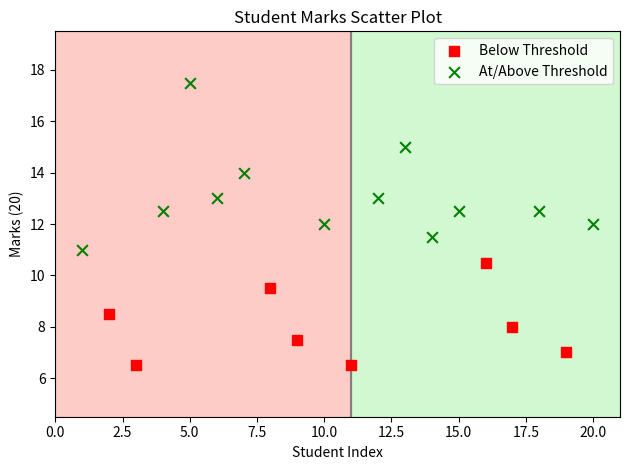

Which series contains the lowest Y value?

Below Threshold